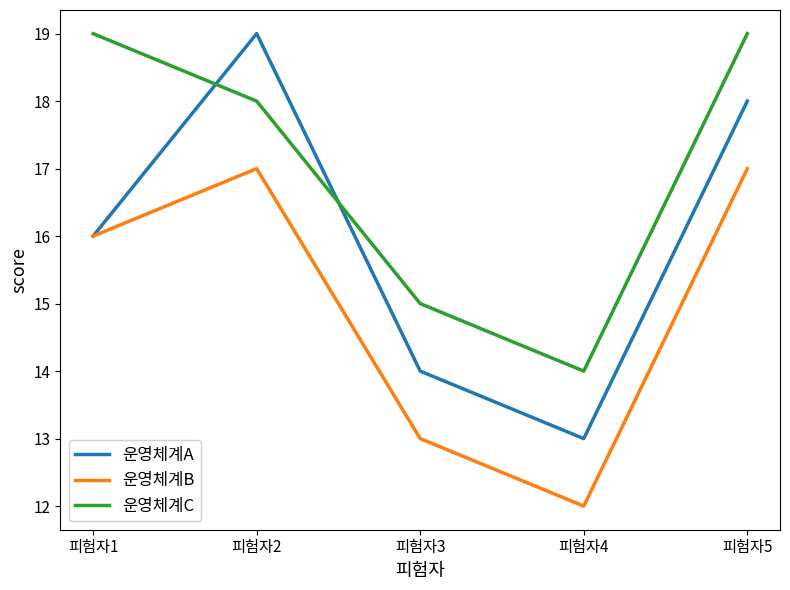

What is the maximum value shown in the chart?

19